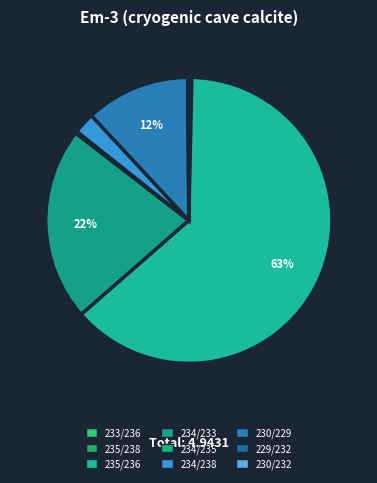

Which category has the smallest portion of the pie?

Ratio 230/232